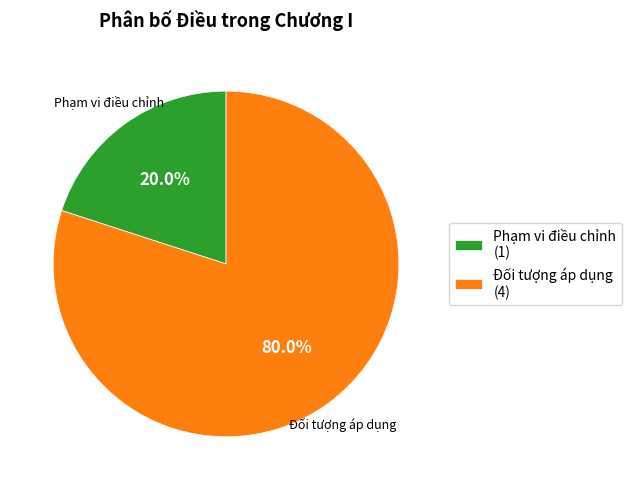

The Đối tượng áp dụng slice represents 86% of the pie. True or false?

False